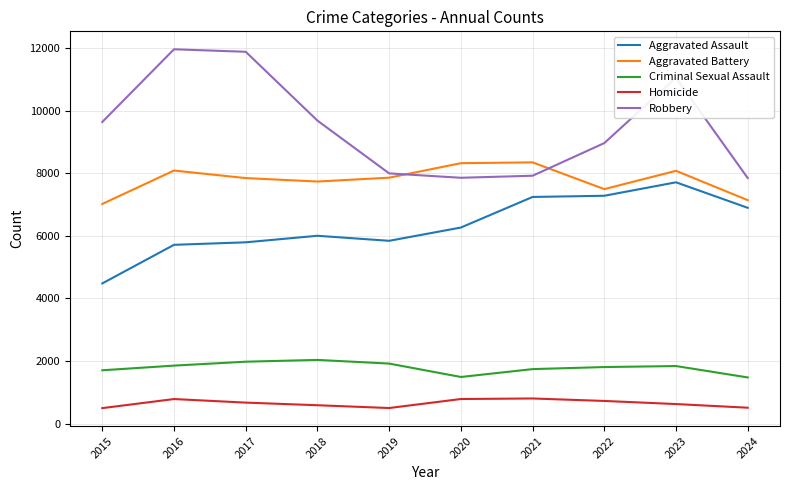

Is it true that Criminal Sexual Assault equals 1854 at 2016?

True